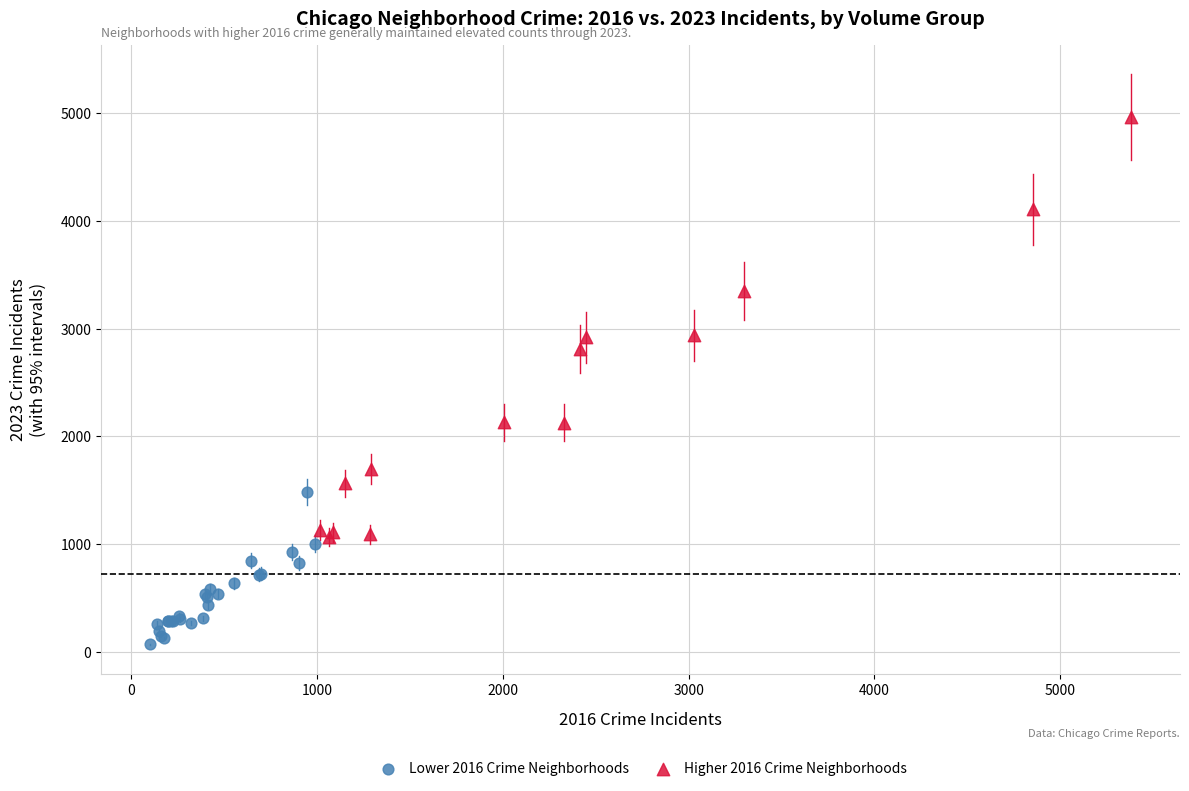

Which series reaches the maximum Y coordinate?

Higher 2016 Crime Neighborhoods